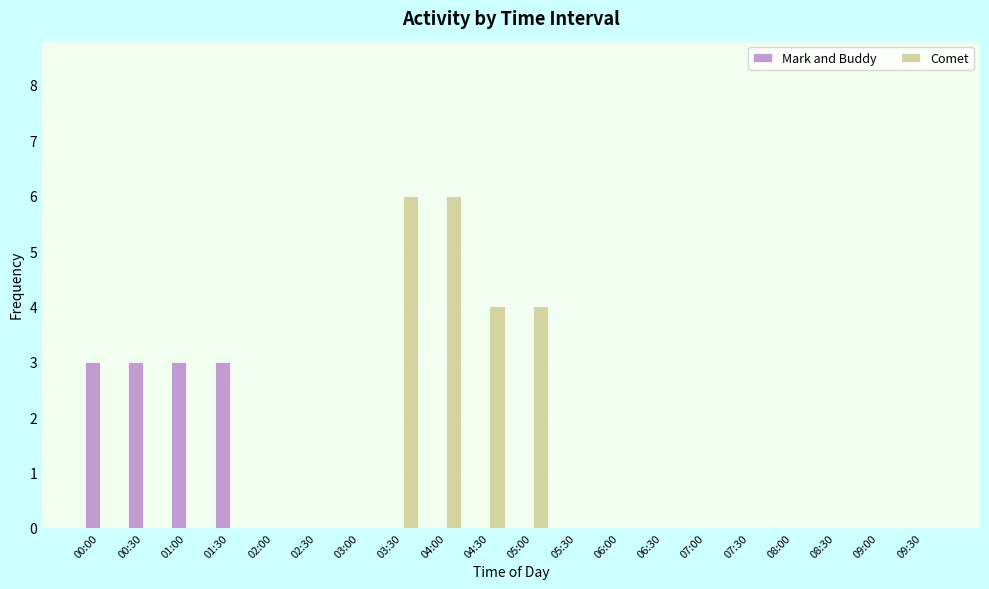

What is the sum of the Comet values at 00:00 and 03:30?

6